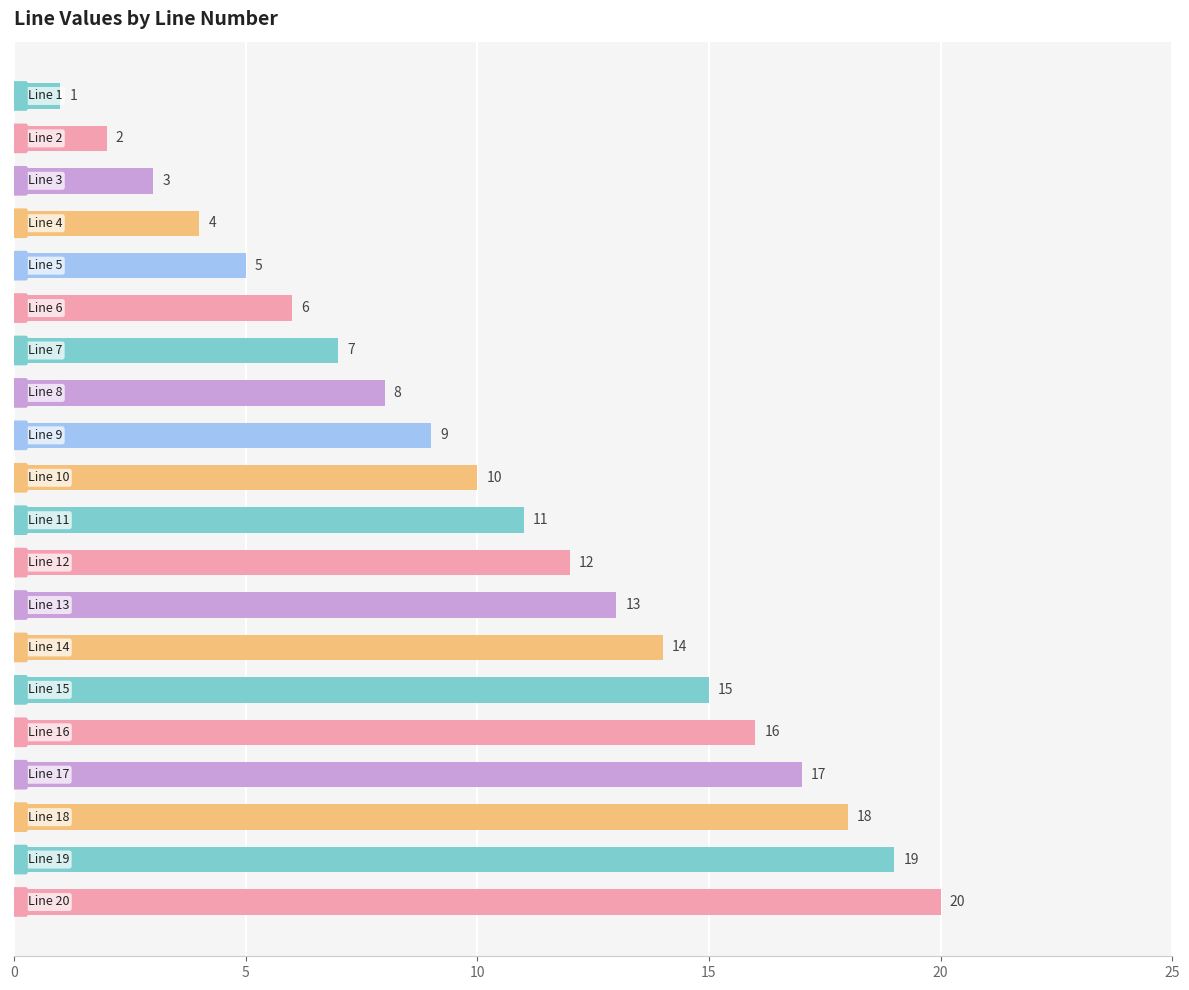

Does the chart contain stacked bars?

No